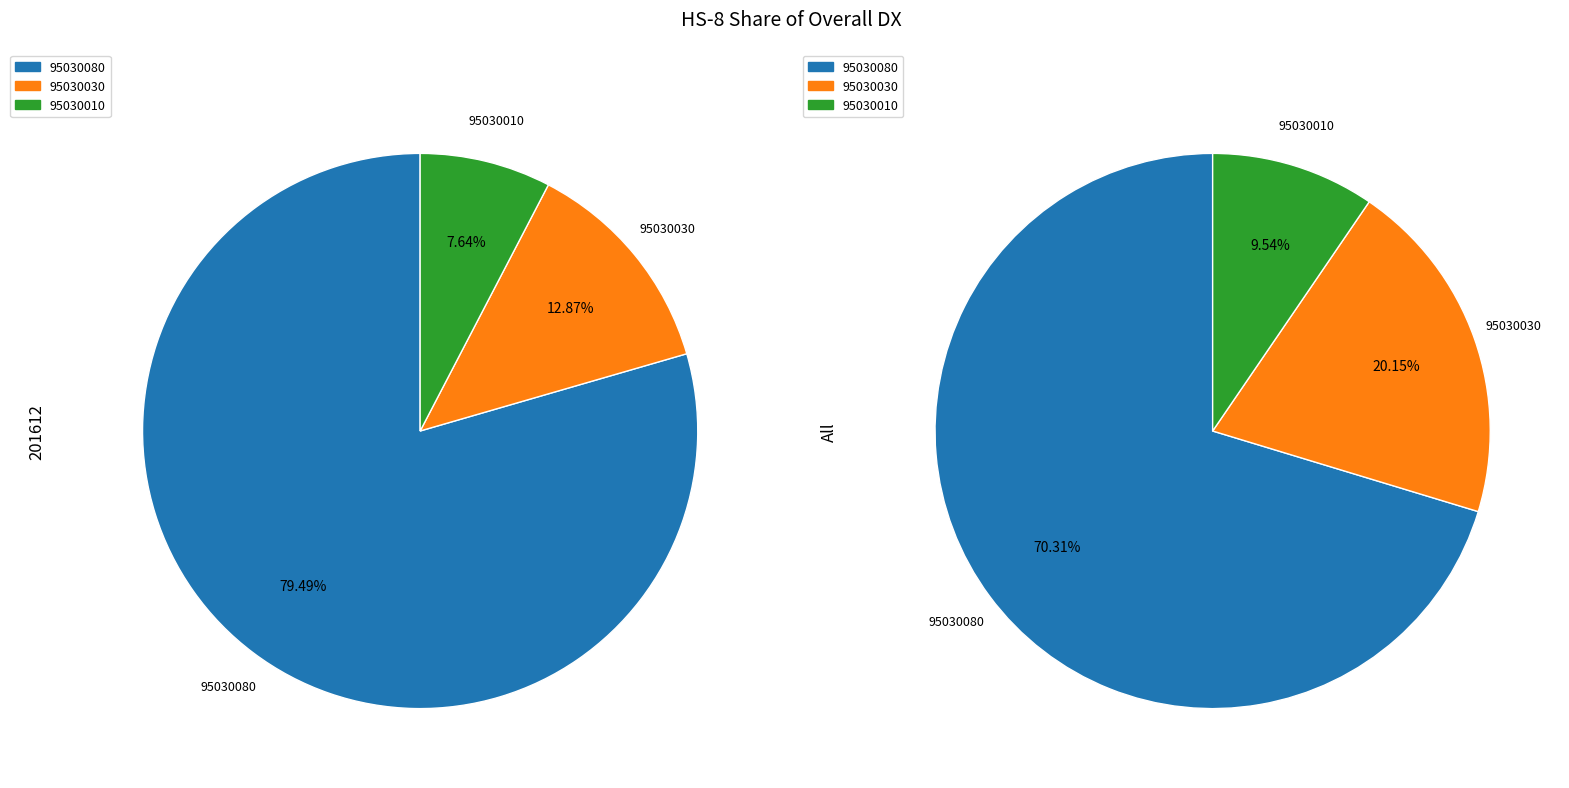

What percentage is the 95030030 slice, to the nearest percent?

13%